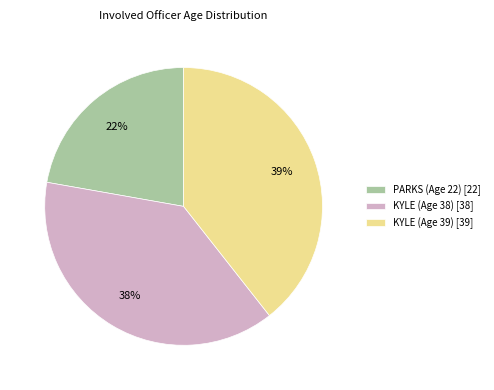

To the nearest percent, what percentage of the pie is KYLE (Age 39)?

39%